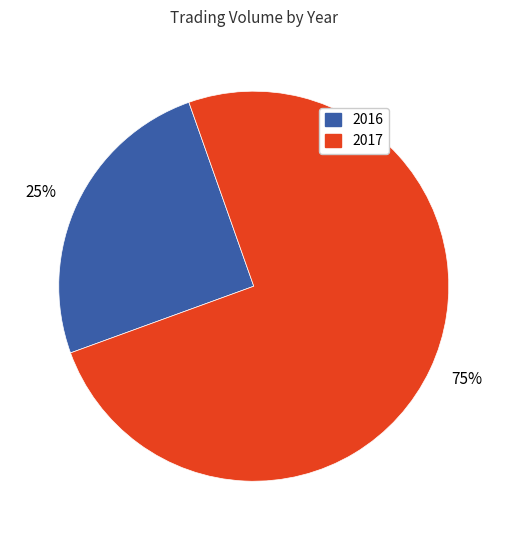

The 75% slice represents 68% of the pie. True or false?

False